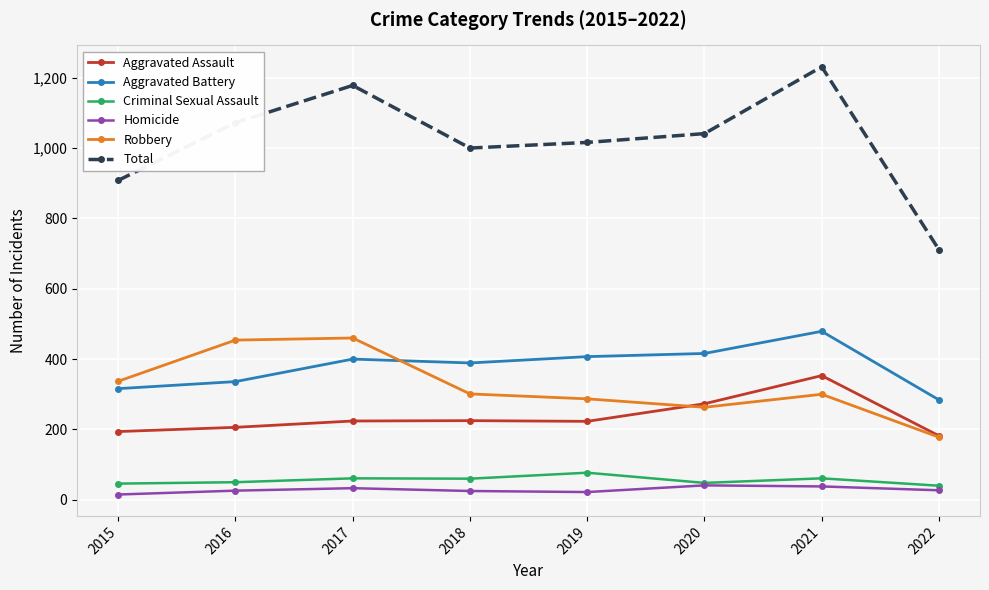

In Criminal Sexual Assault, how many points are lower than both neighbors (excluding endpoints)?

2